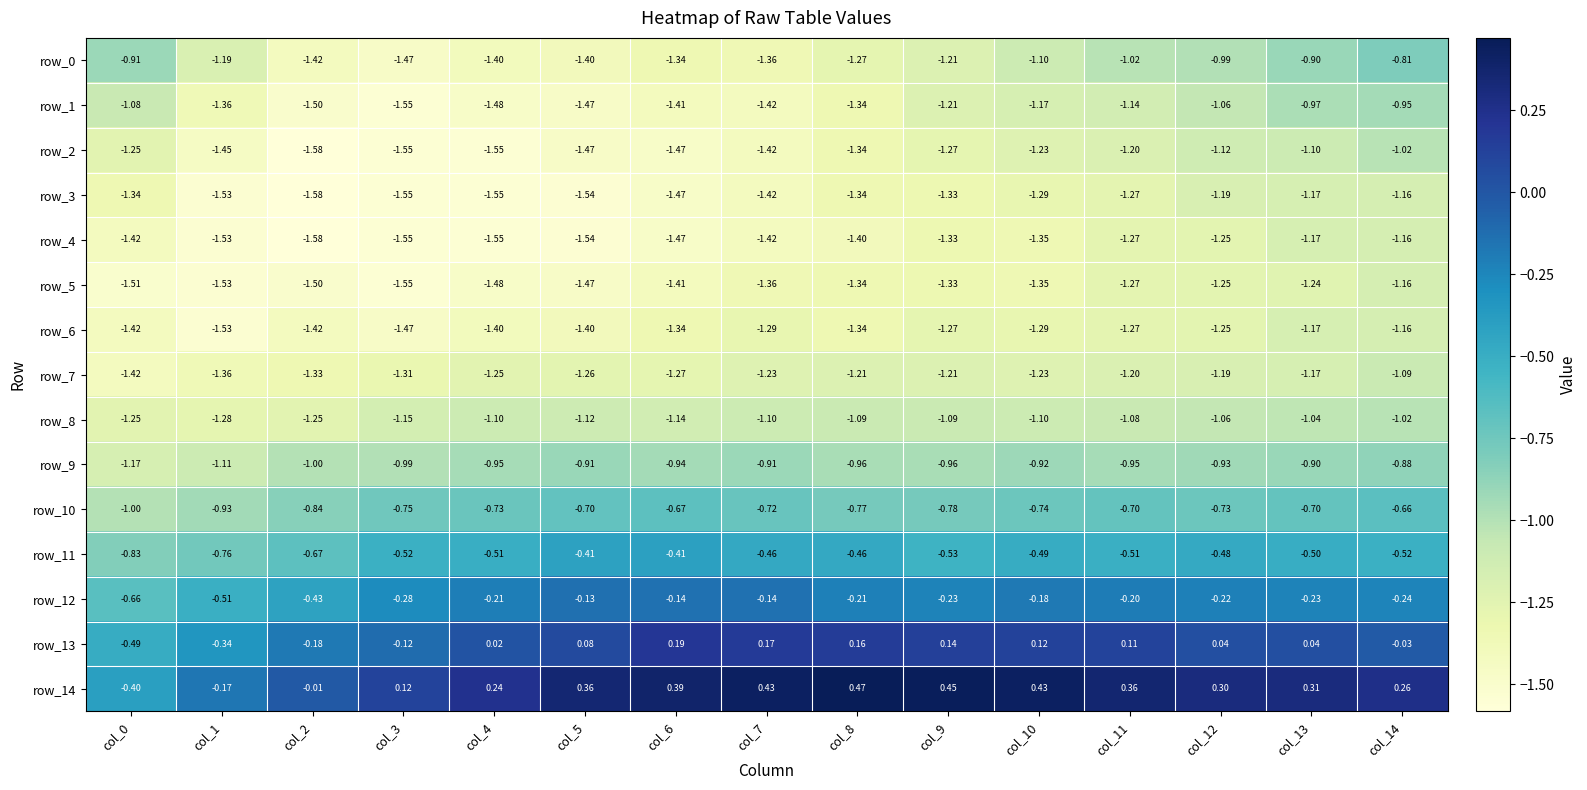

The value of row_11 at col_1 is -0.2. True or false?

False